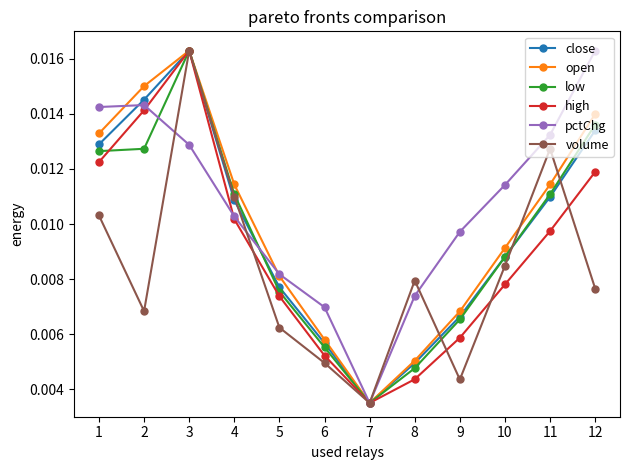

Count the low values in the range 0 to 1.

12